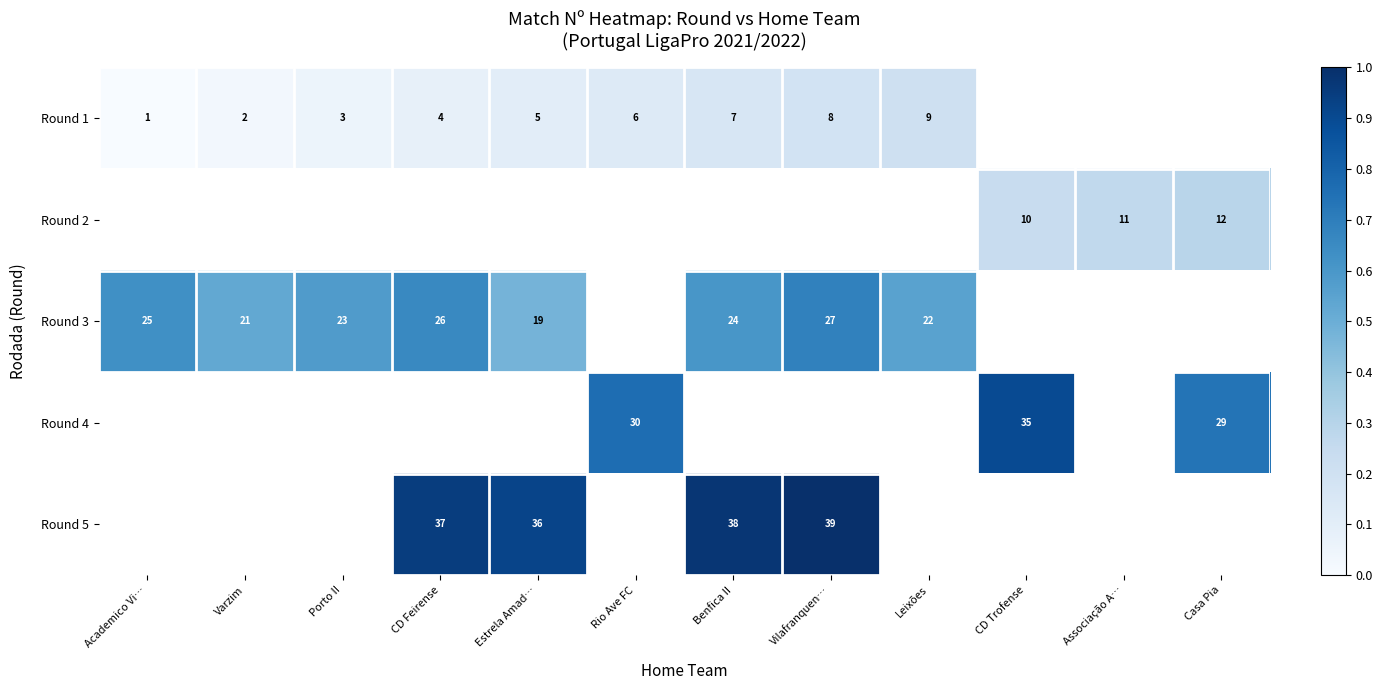

Which category has the lowest value across all series?

Academico Vi…